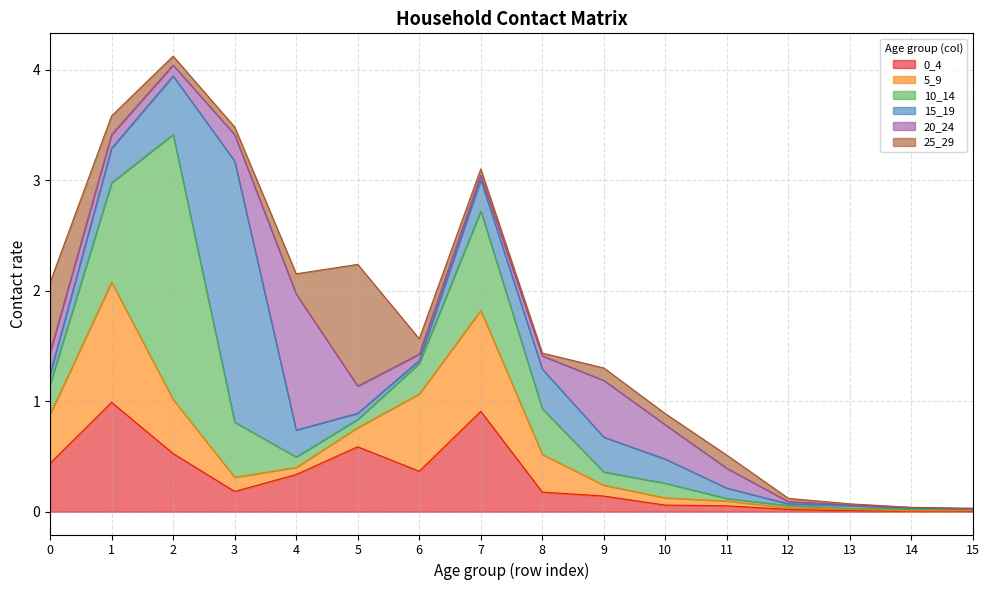

What is the difference between the maximum and minimum values in the 20_24 series?

1.2